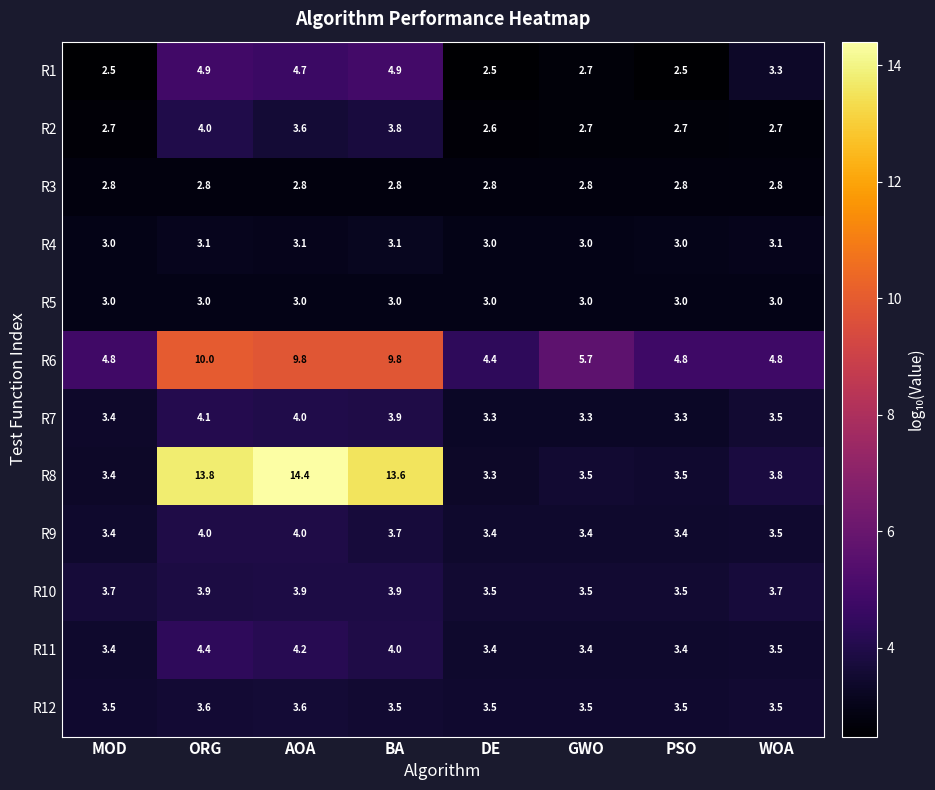

Which series has the largest range (max minus min)?

R8